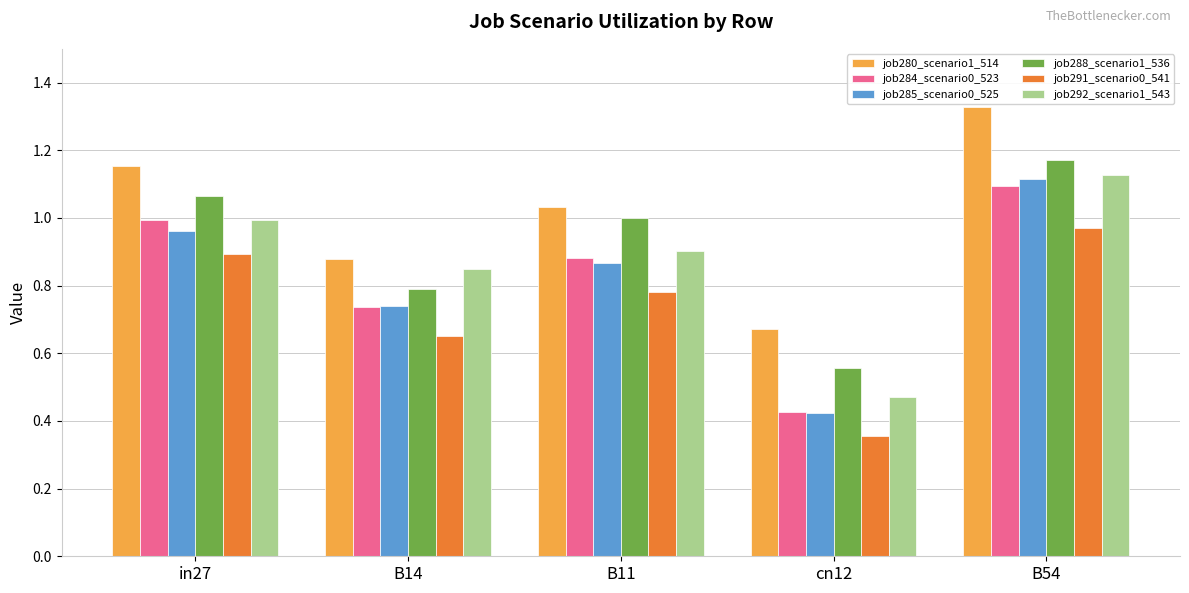

What is the label of the 5th bar from the left?

B54